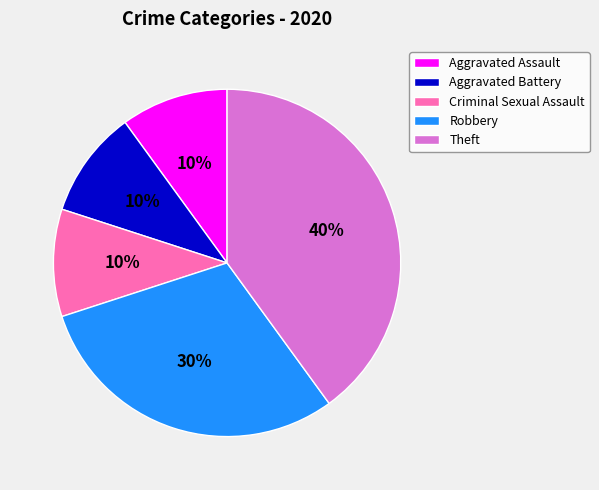

Is it true that Robbery is 36% of the pie?

False